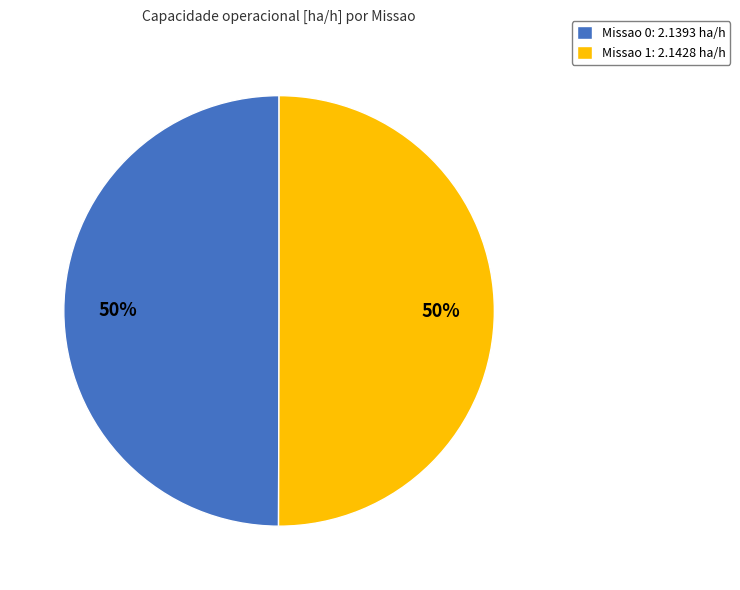

What is the ratio of the value at Missao 0 to the value at Missao 1?

1.0